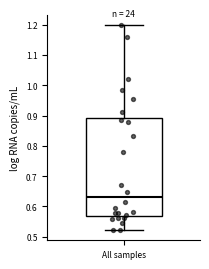

Where does the median line of the box for All samples sit on the y-axis? The values are not printed on the chart, so give them approximately, as read against the axis.

0.63